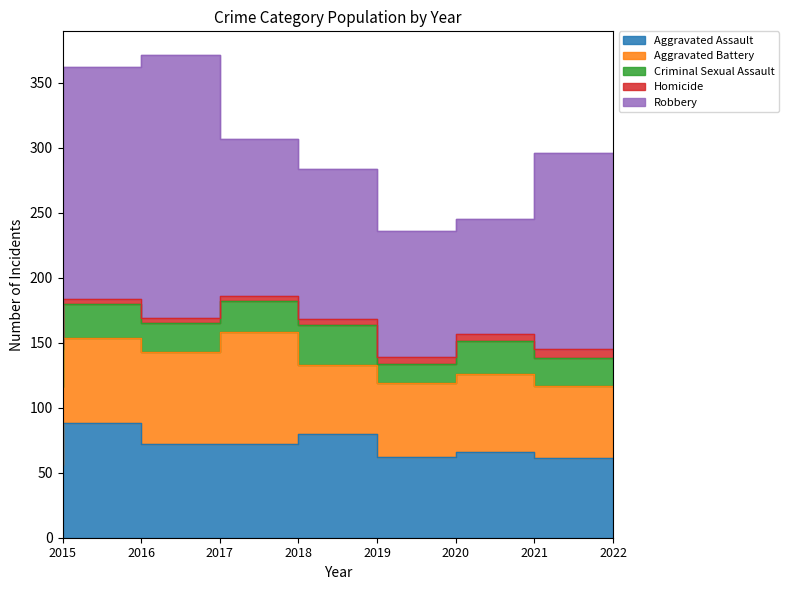

Which series has the largest total across all categories?

Robbery